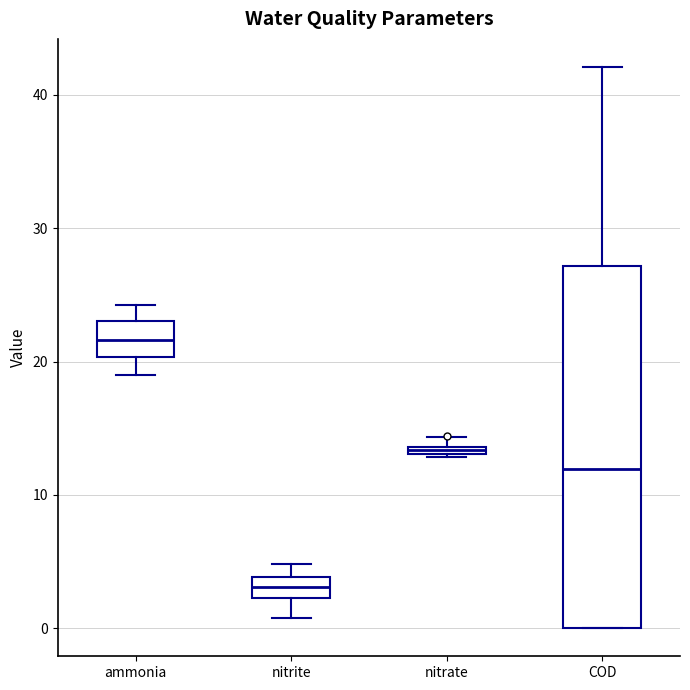

Comparing the boxes themselves (not the whiskers), which one is the tallest?

COD